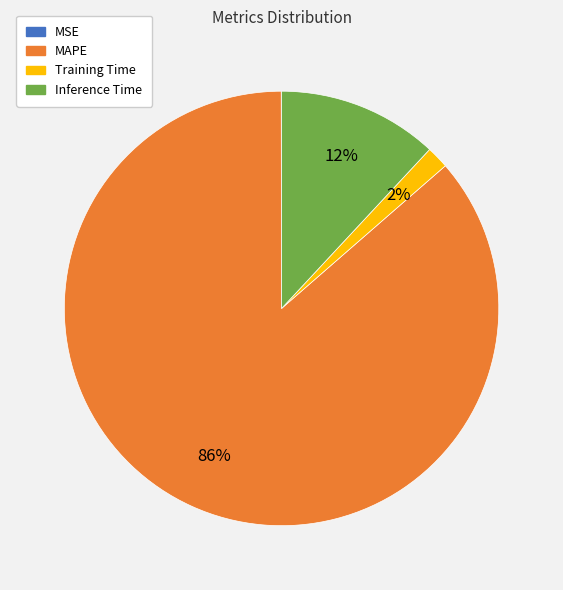

Between Inference Time and Training Time, which is larger?

Inference Time